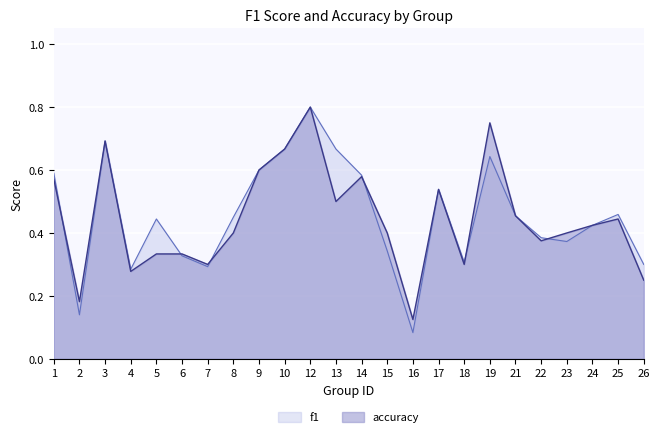

Between which two adjacent categories do f1 and accuracy first intersect?

1 and 2